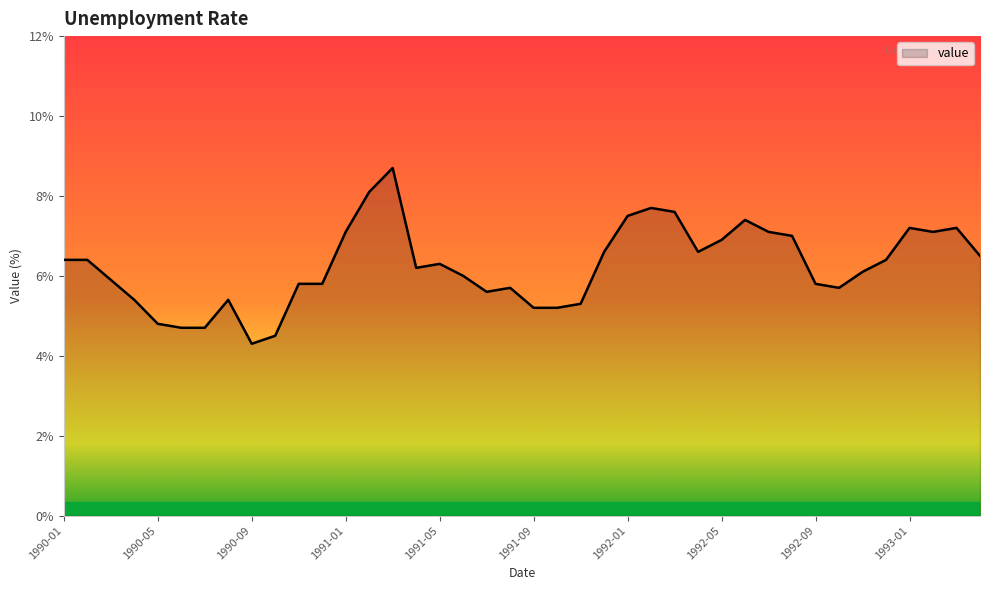

What is the difference between the maximum and minimum values?

4.4